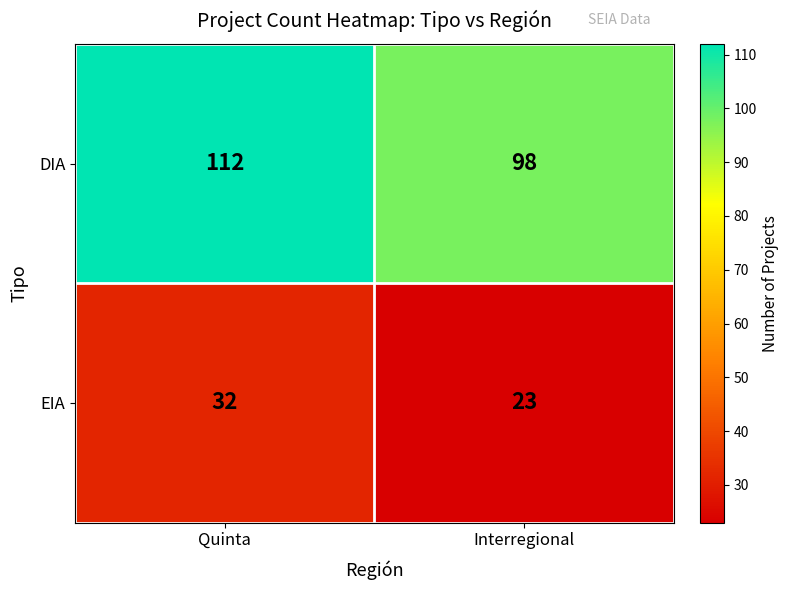

The value of DIA at Quinta is 112. True or false?

True